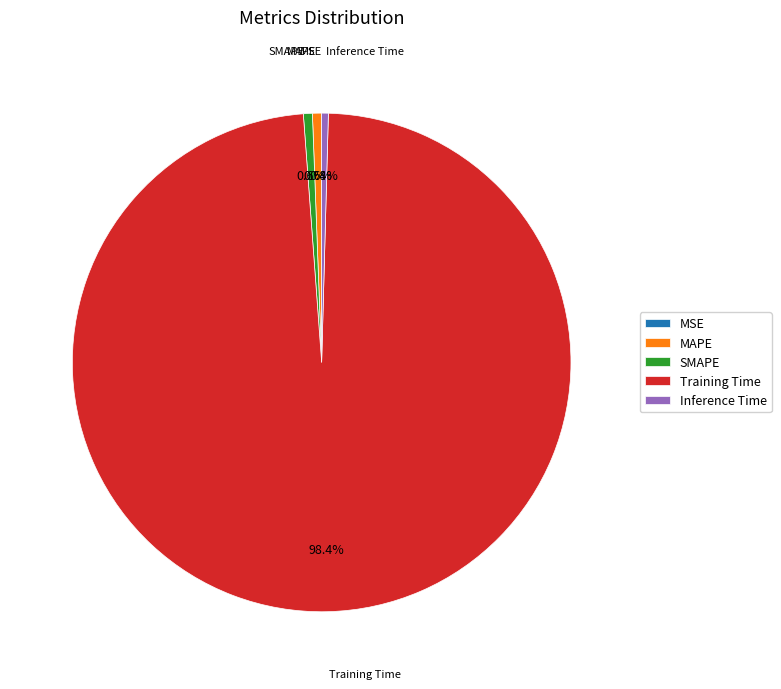

Is SMAPE the majority of the pie?

No